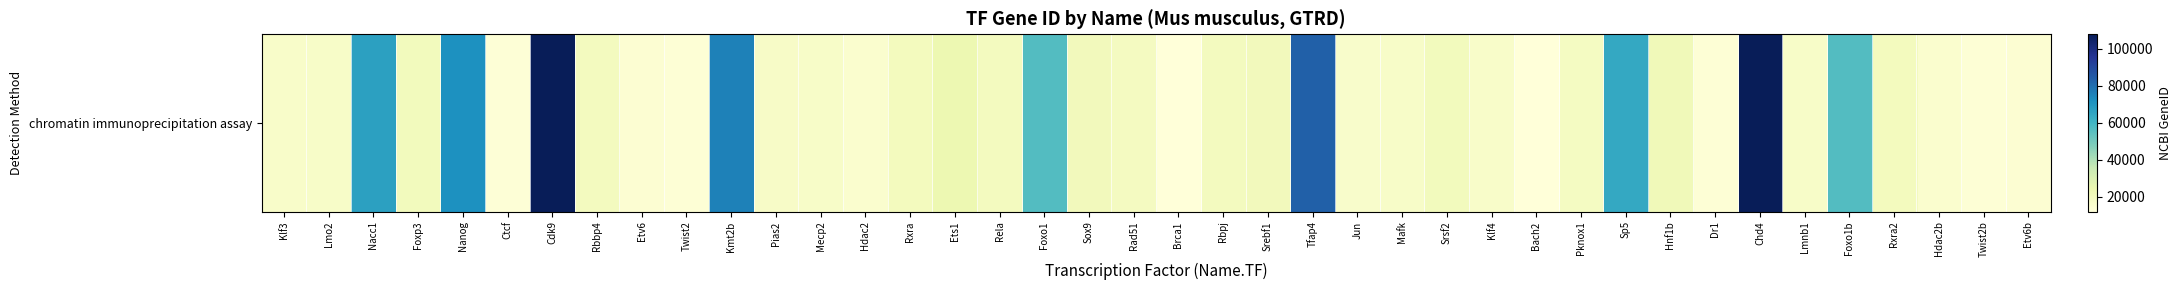

True or false: the data shows 33541 at Pknox1.

False